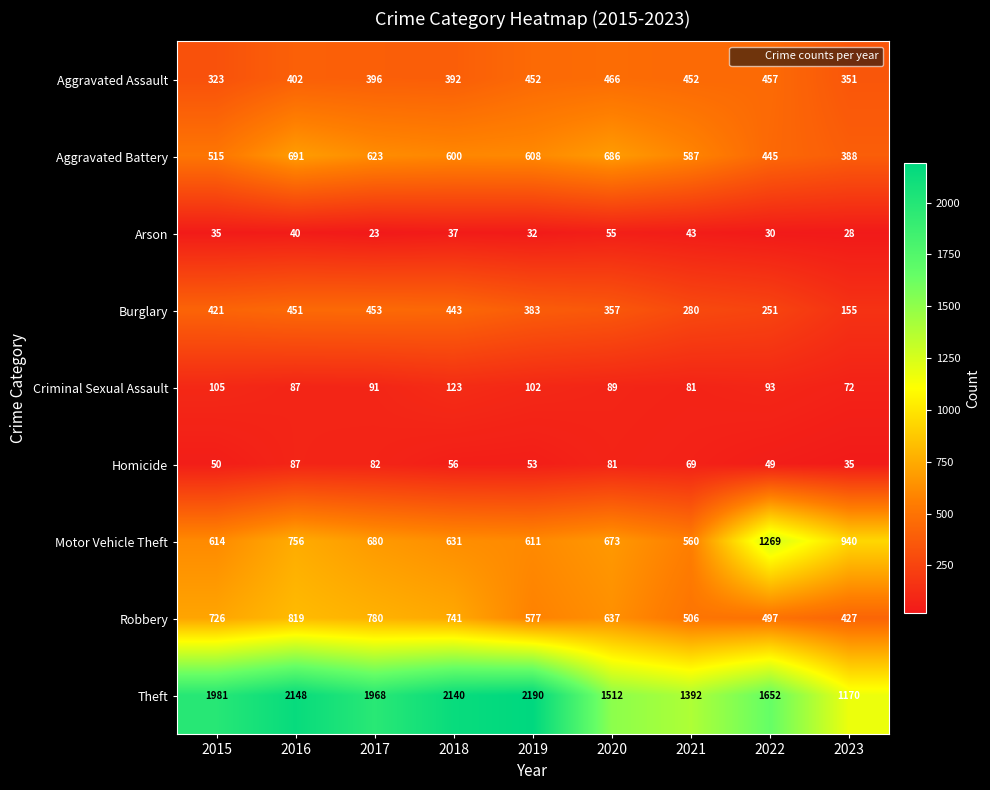

How many values in the Criminal Sexual Assault series are below 91?

4